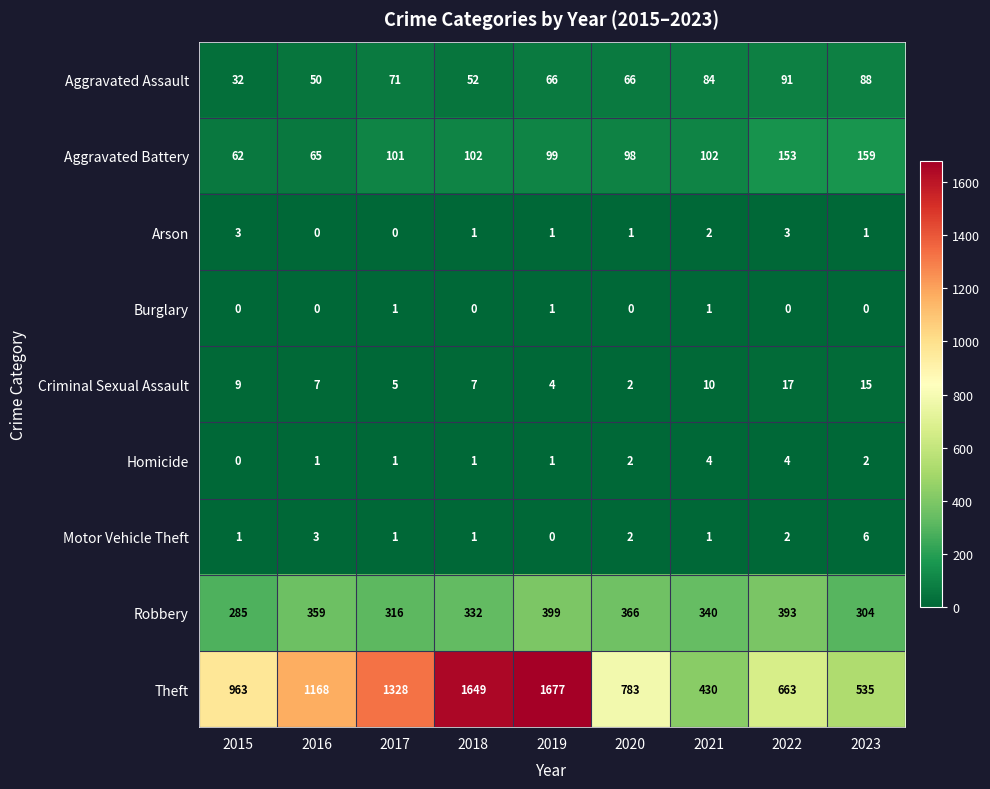

At which category does the chart reach its peak across all series?

2019